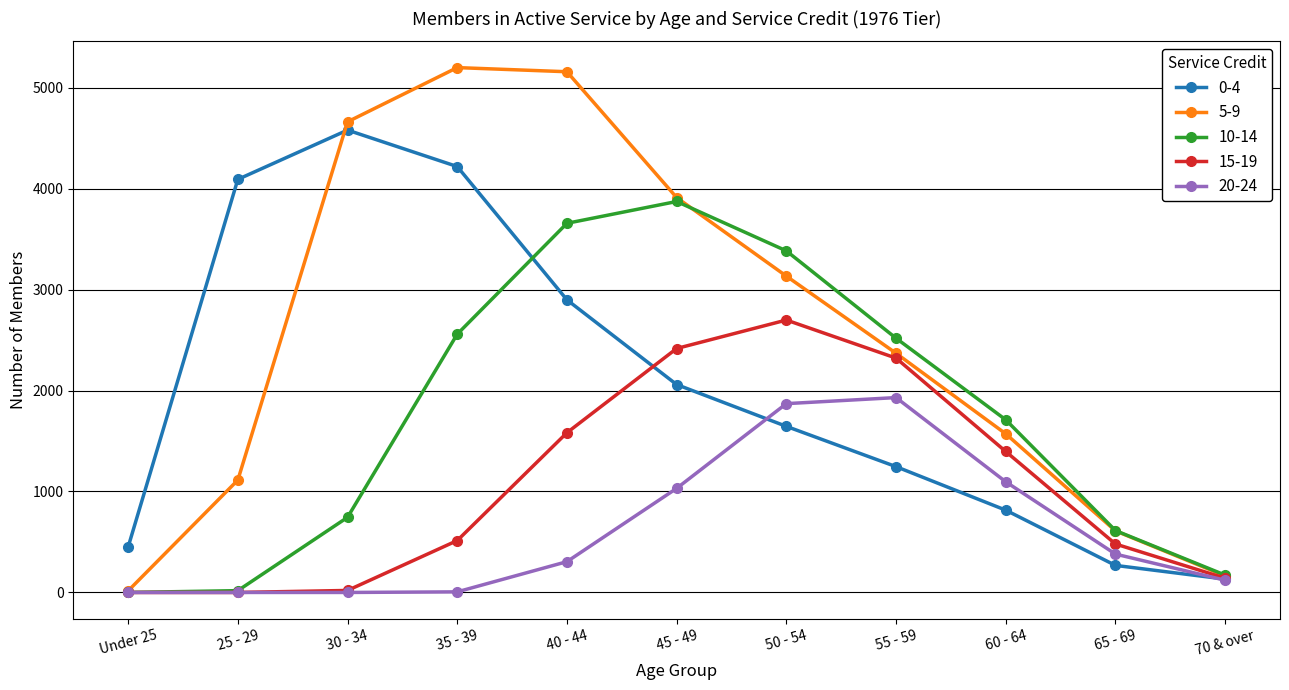

What are all the series names shown in the legend?

0-4, 5-9, 10-14, 15-19, 20-24